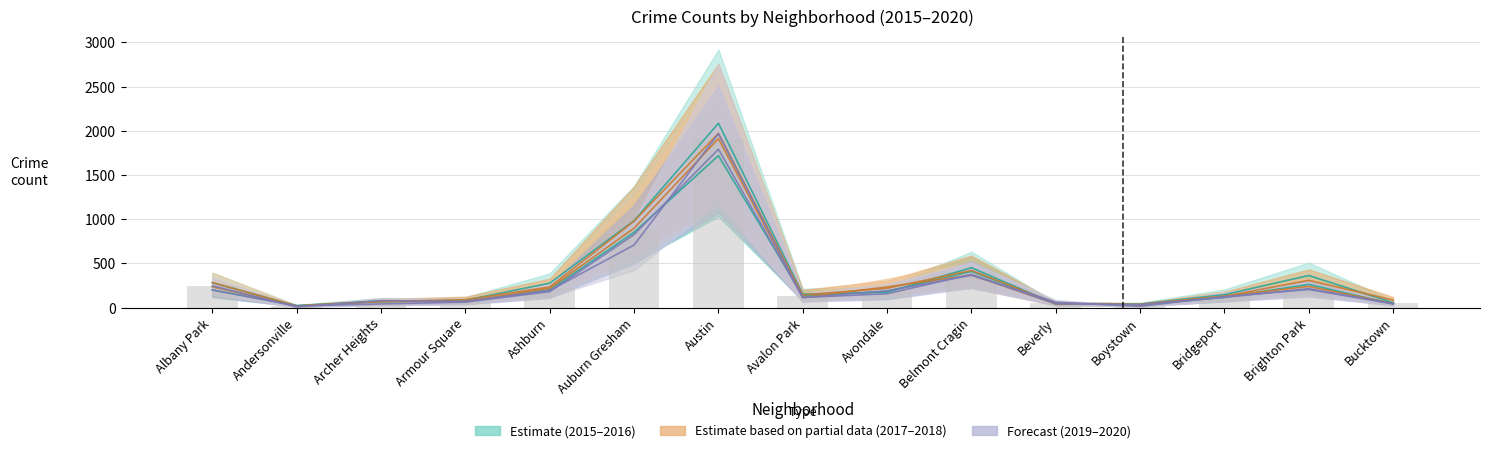

At which label does 2019 first exceed 115?

Albany Park